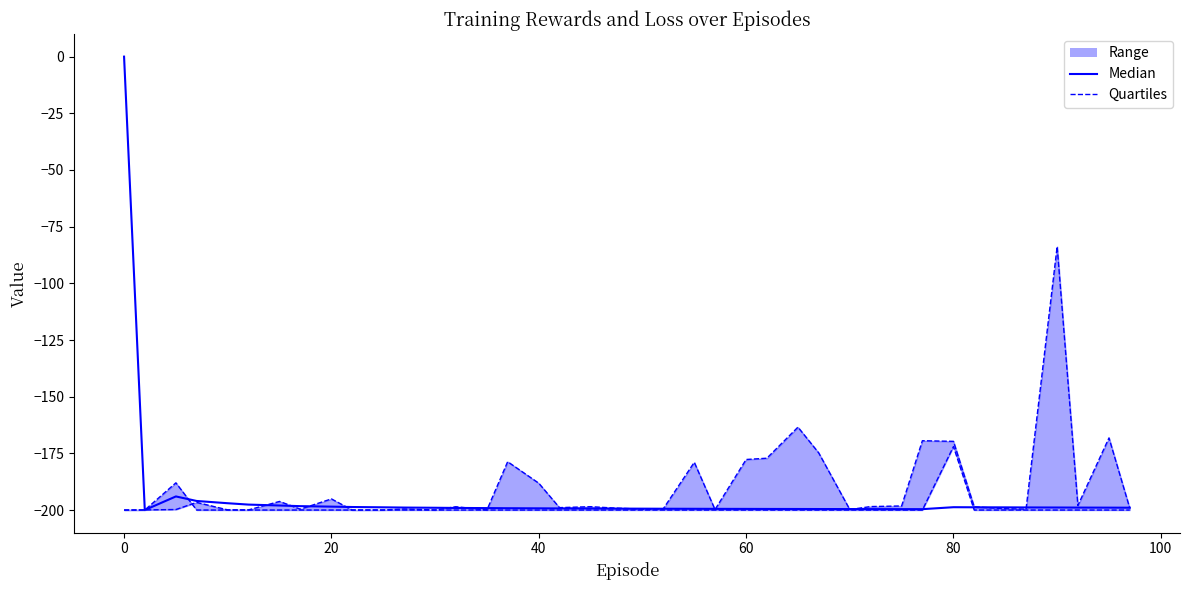

After their last crossing, which series has the higher values: Median or Quartiles?

Median